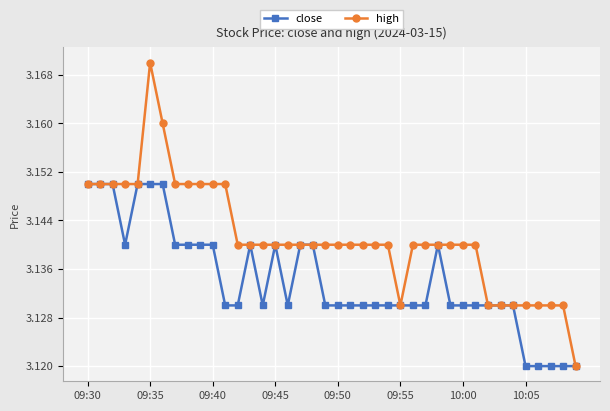

True or false: close has more than 2 points higher than both neighbors.

True